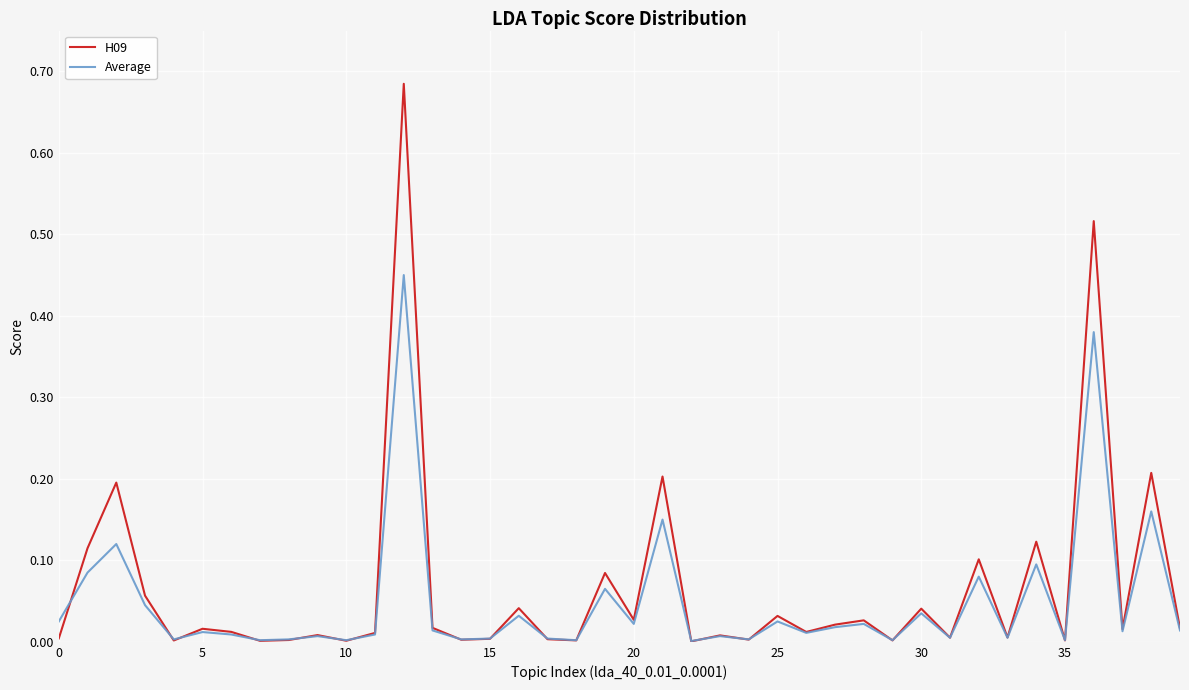

Which series has the widest spread of values?

H09